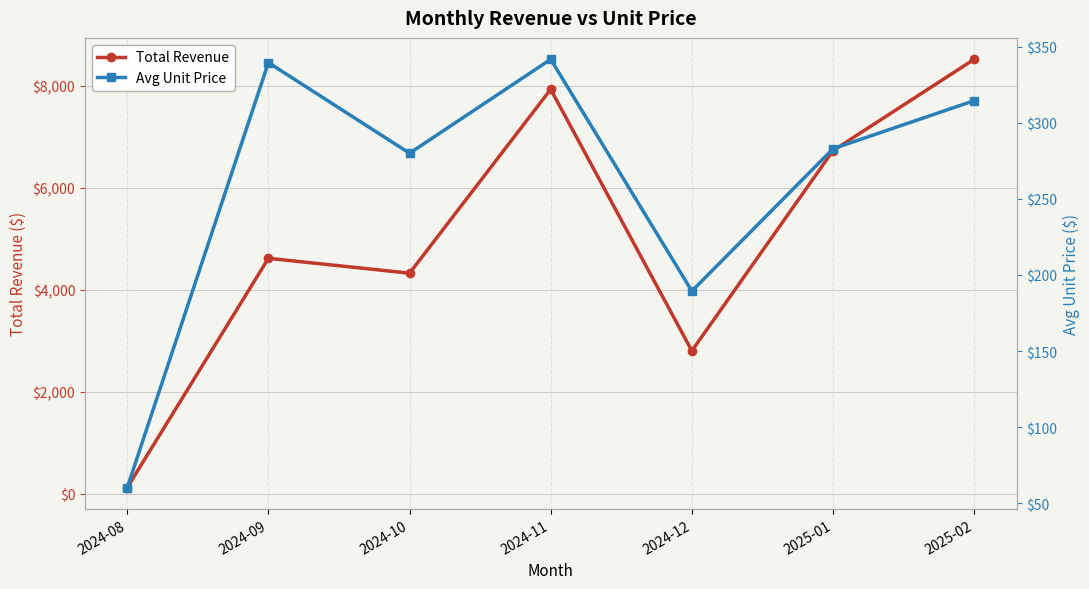

What are all the series names shown in the legend?

Total Revenue, Avg Unit Price